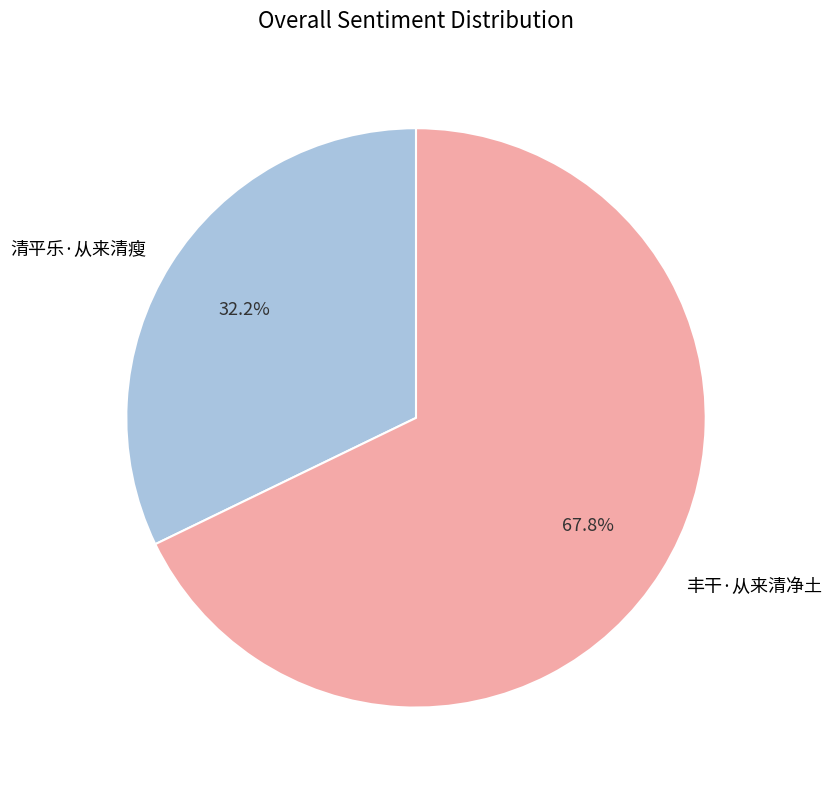

To the nearest percent, what is the difference between the 丰干·从来清净土 and 清平乐·从来清瘦 slice percentages?

36%